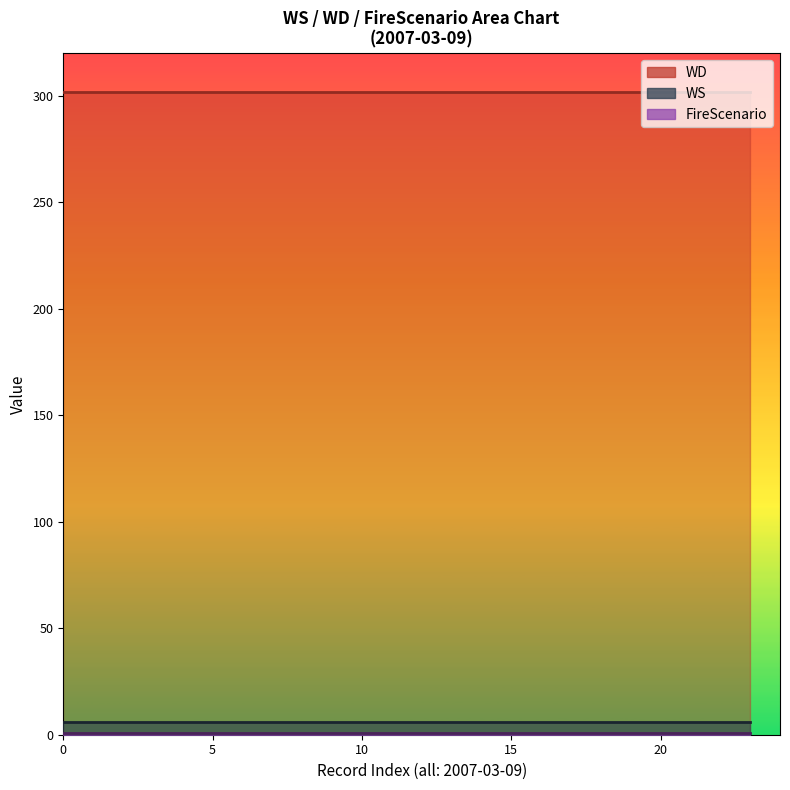

The value of WD at 2 is 302. True or false?

True